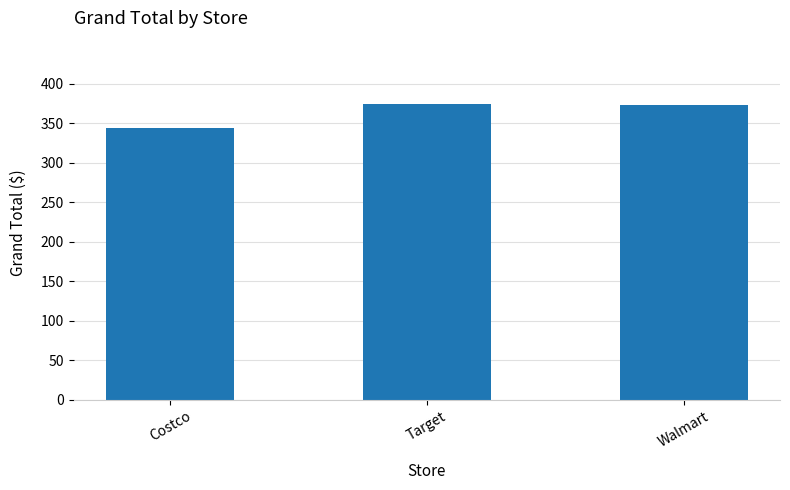

What is the greatest value displayed?

374.2